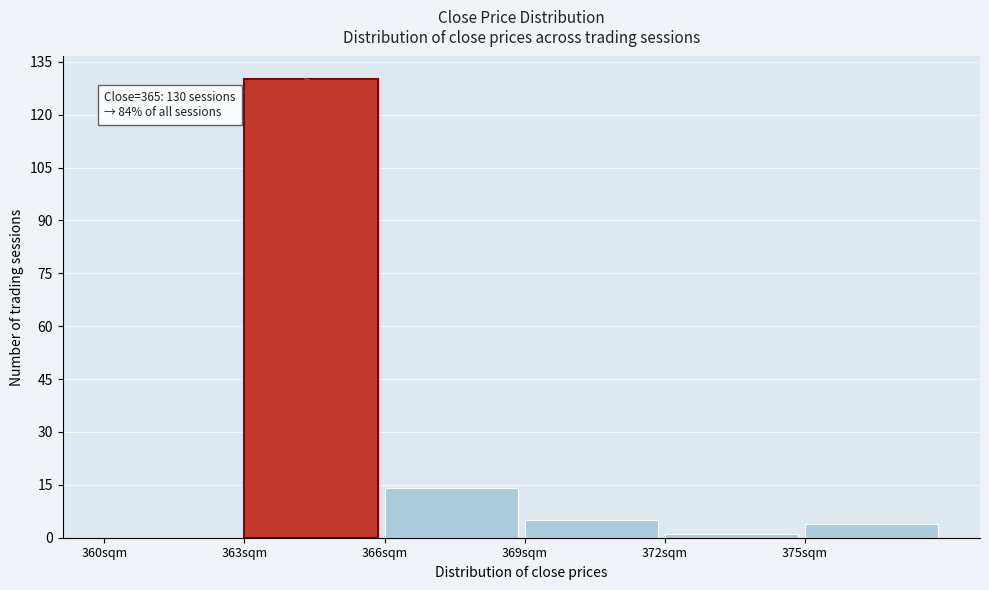

Which range on the x-axis has the tallest bar?

363 to 366